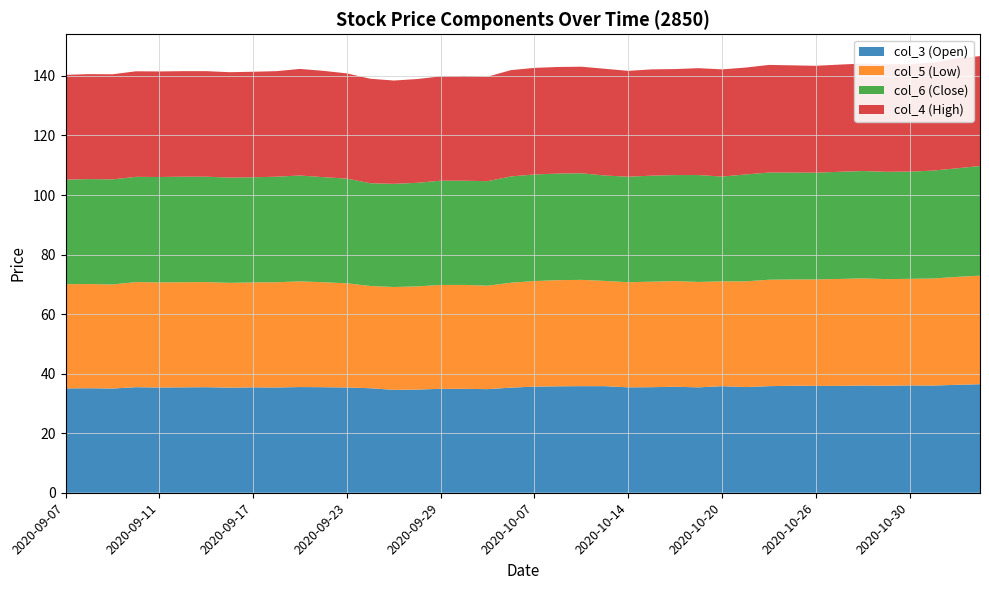

Reading left to right, transcribe all the data shown in this chart.

col_3 (Open): 35.0	35.1	35.0	35.5	35.4	35.4	35.5	35.3	35.4	35.4	35.5	35.5	35.4	35.1	34.5	34.6	34.9	34.9	34.8	35.3	35.6	35.8	35.8	35.8	35.4	35.5	35.6	35.4	35.8	35.5	35.8	36.0	35.9	35.9	36.0	36.0	36.0	36.0	36.2	36.5
col_5 (Low): 35.0	35.0	35.0	35.3	35.3	35.3	35.3	35.2	35.2	35.4	35.5	35.2	35.0	34.4	34.5	34.6	34.9	34.9	34.8	35.2	35.5	35.6	35.7	35.4	35.3	35.5	35.5	35.4	35.2	35.5	35.8	35.7	35.8	35.9	36.0	35.8	35.8	36.0	36.2	36.5
col_6 (Close): 35.1	35.2	35.3	35.4	35.4	35.5	35.4	35.4	35.3	35.5	35.5	35.3	35.1	34.5	34.6	34.8	35.0	35.0	35.1	35.7	35.8	35.8	35.8	35.4	35.5	35.6	35.6	35.9	35.2	35.9	36.0	35.9	35.9	36.0	36.0	36.0	36.0	36.2	36.5	36.9
col_4 (High): 35.2	35.2	35.3	35.5	35.5	35.5	35.5	35.4	35.5	35.5	35.8	35.7	35.4	35.1	34.7	34.9	35.0	35.2	35.1	35.7	35.8	35.8	35.8	35.9	35.5	35.7	35.6	35.9	36.0	35.9	36.1	36.0	35.9	36.0	36.1	36.1	36.1	36.2	37.0	36.9